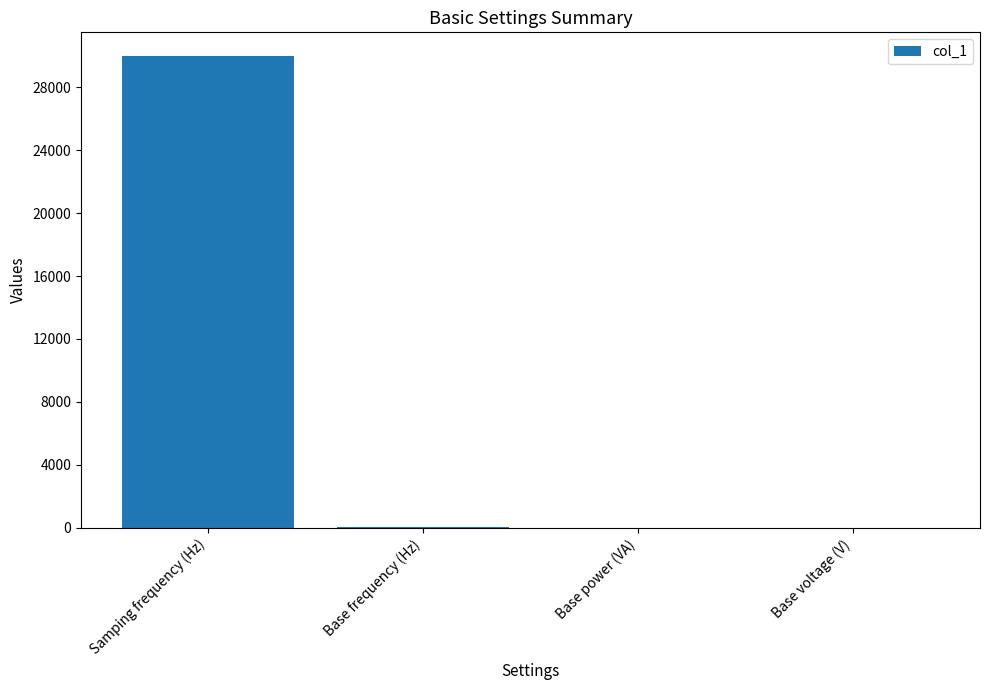

Count the number of data series in this chart.

1